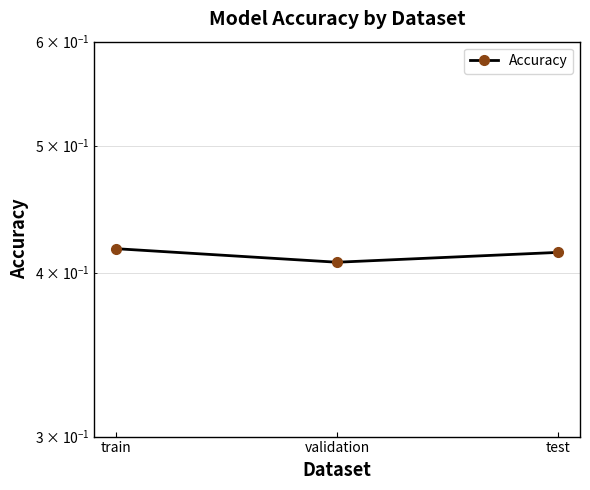

Between train and test, which is larger?

train